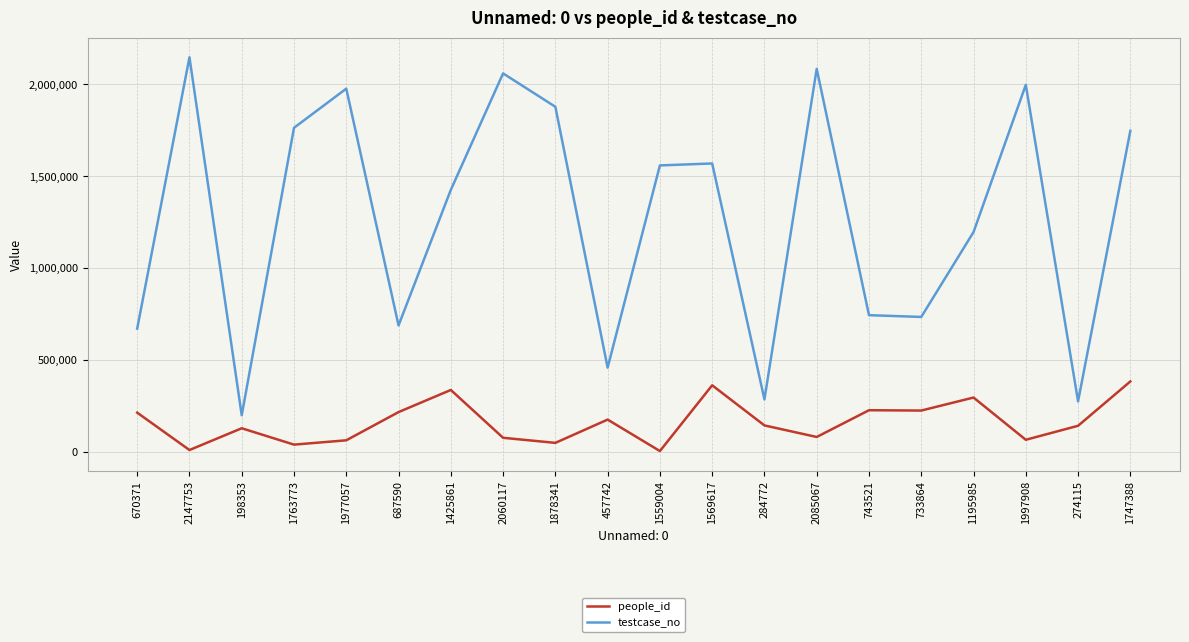

What is the approximate value of testcase_no at 687590?

687591